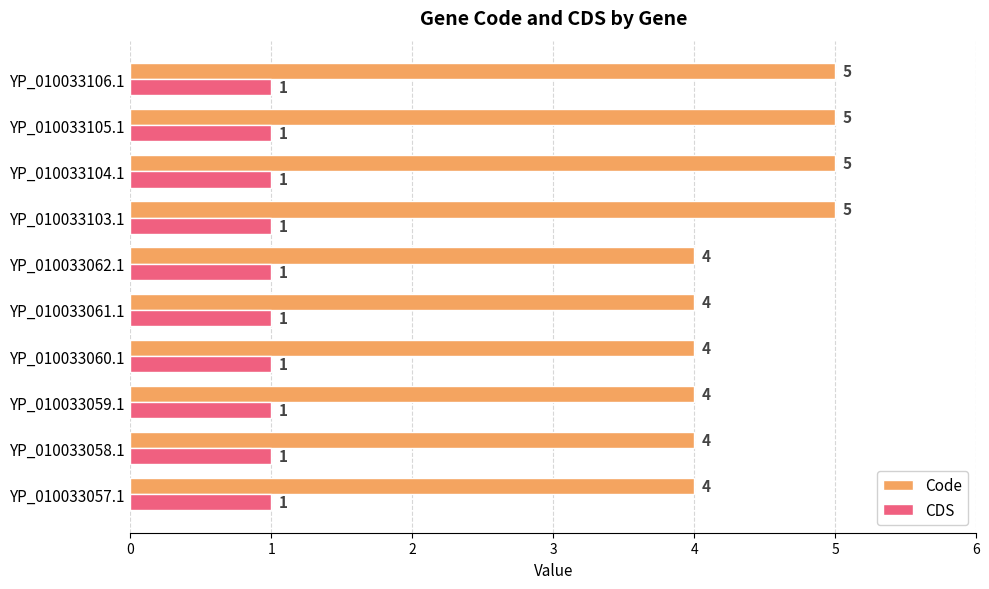

The value of Code at YP_010033103.1 is 2. True or false?

False